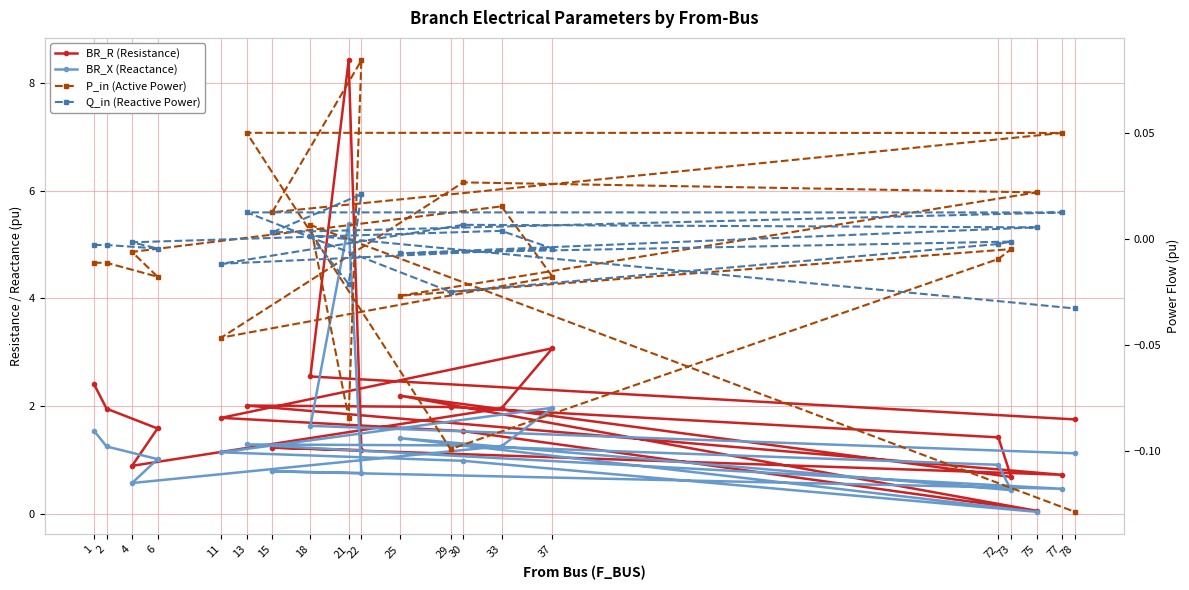

What is the total value across all series at 18?

4.2